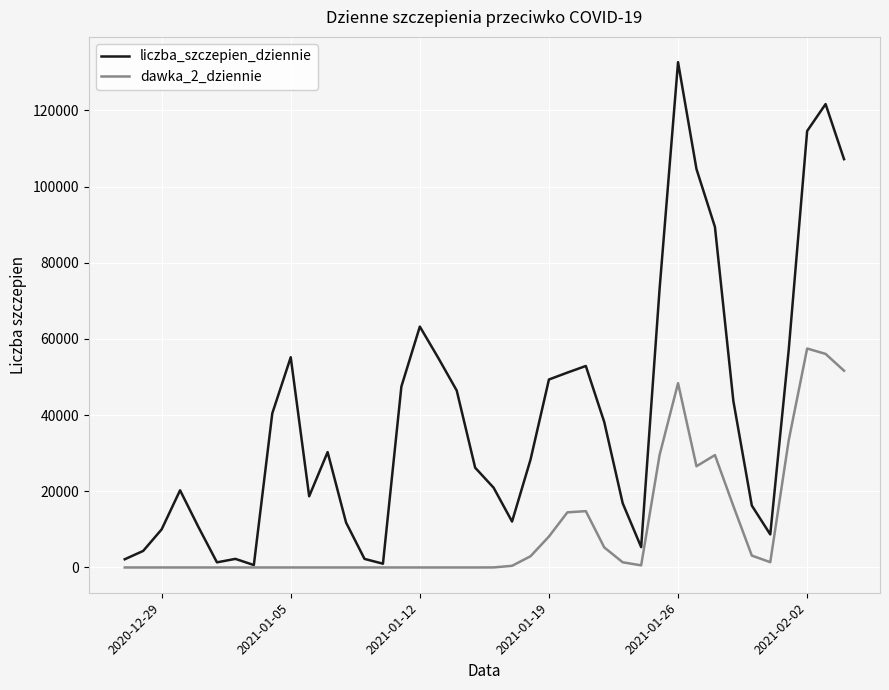

Which series has the largest range (max minus min)?

liczba_szczepien_dziennie